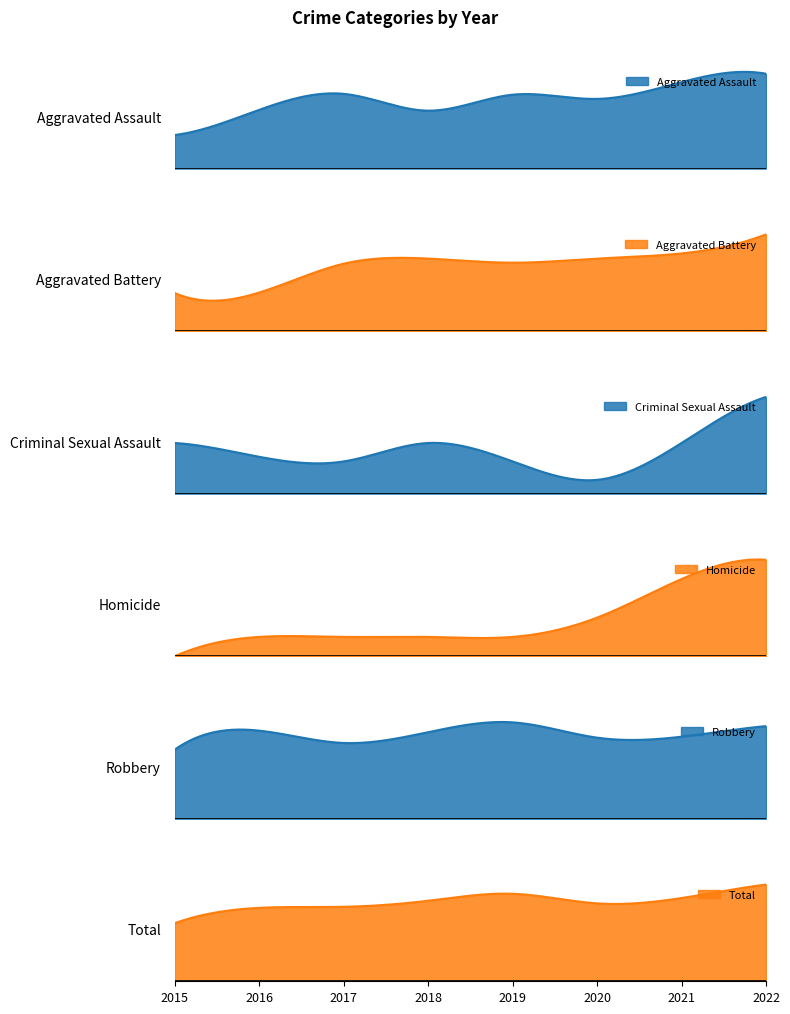

Is it true that Criminal Sexual Assault equals 1 at 2017?

False